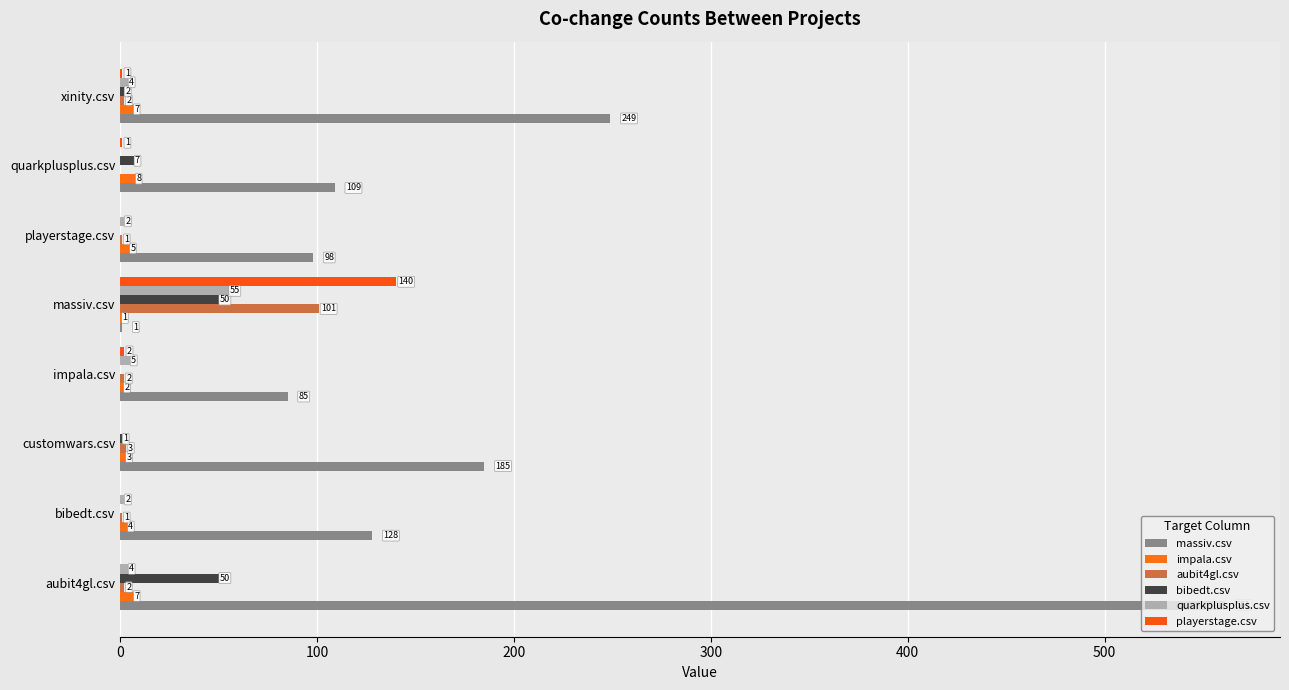

At which label is impala.csv closest to 4?

bibedt.csv